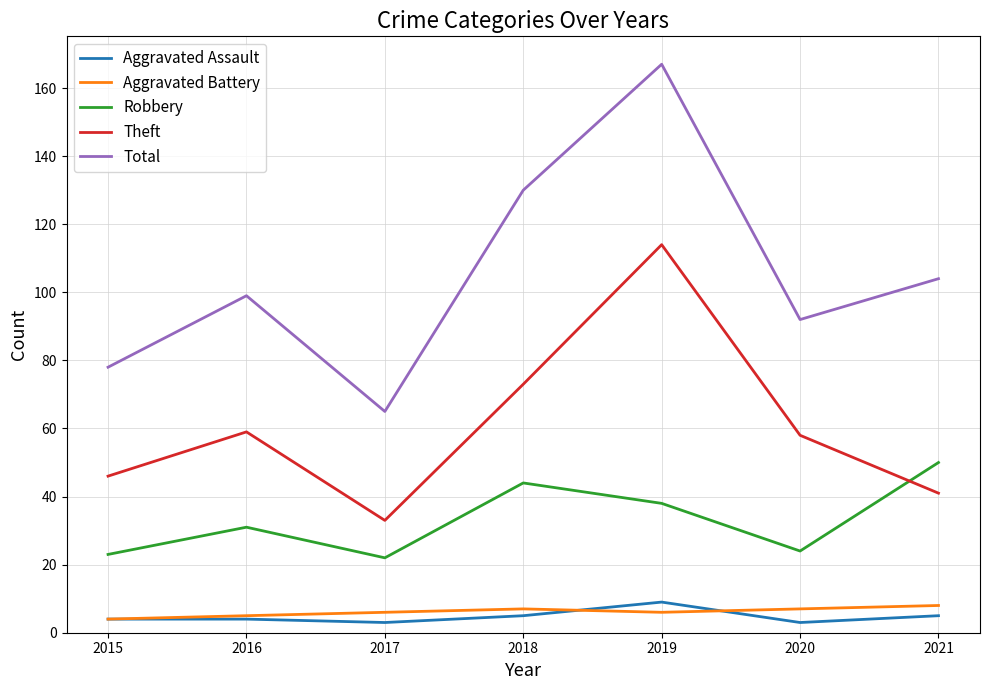

What is the spread (max minus min) of values at 2020?

89